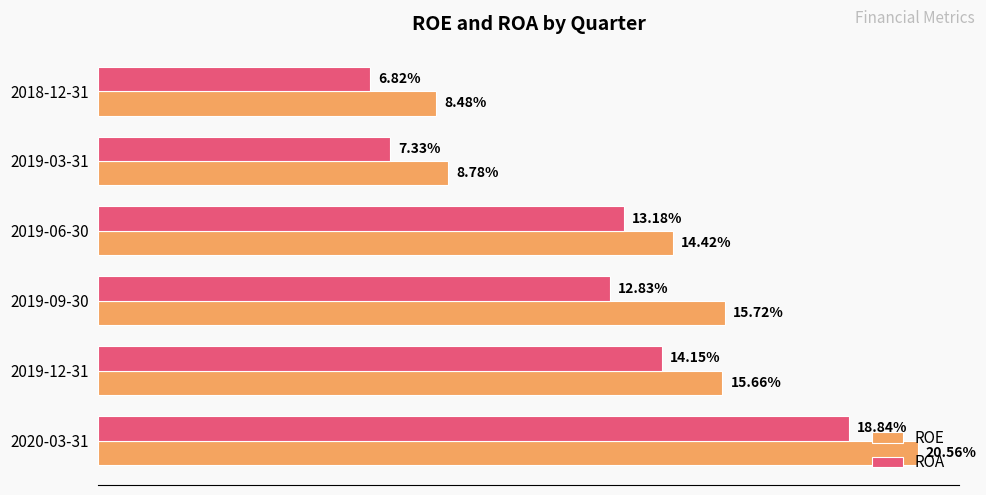

What are all the series names shown in the legend?

ROE, ROA